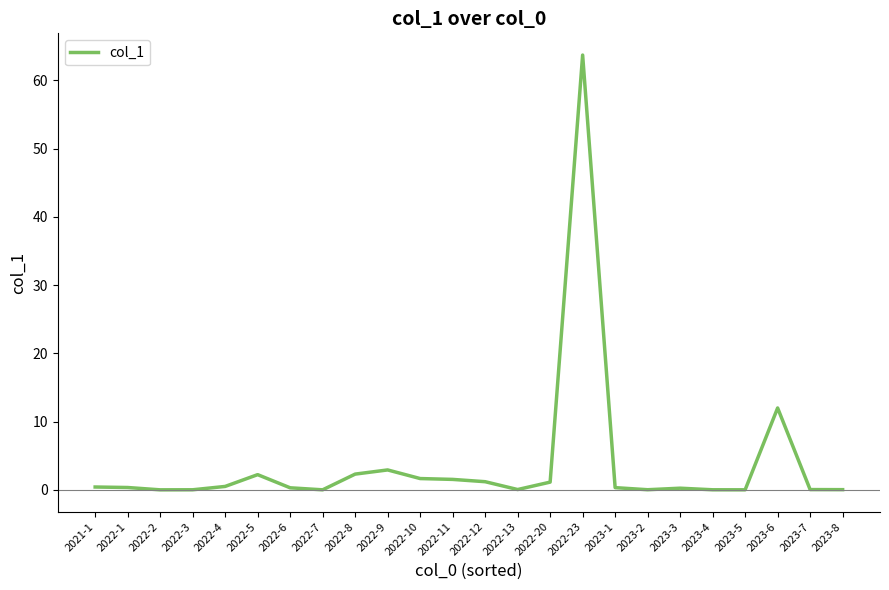

How many lines are shown in the chart?

1